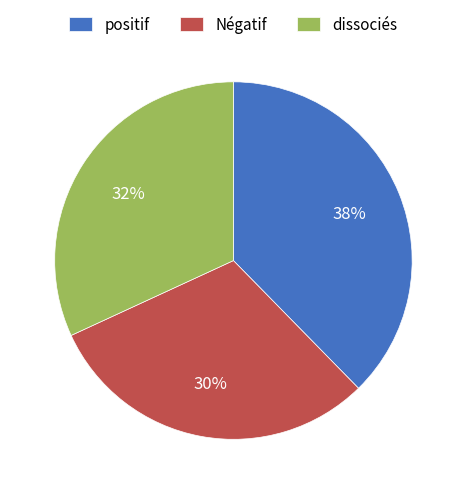

Is the sum of Négatif and dissociés greater than half?

Yes